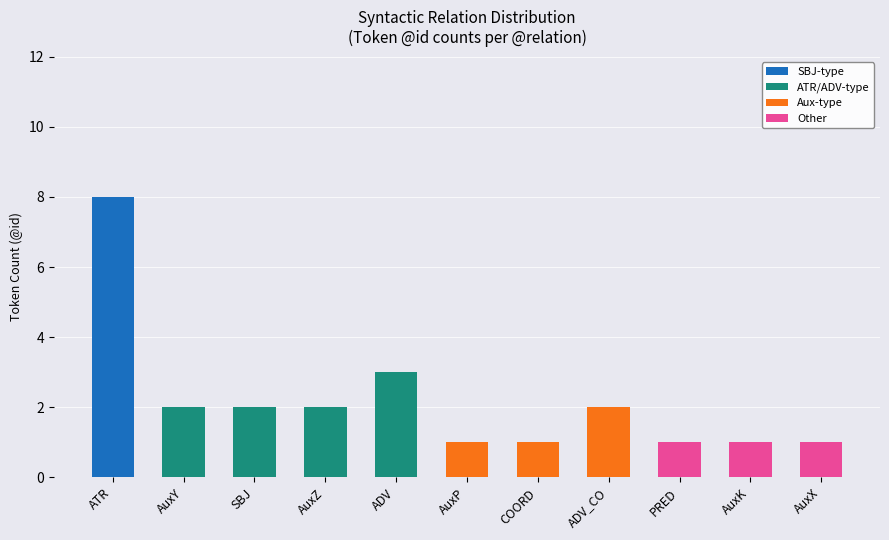

Which category has the highest value in the SBJ-type series?

ATR